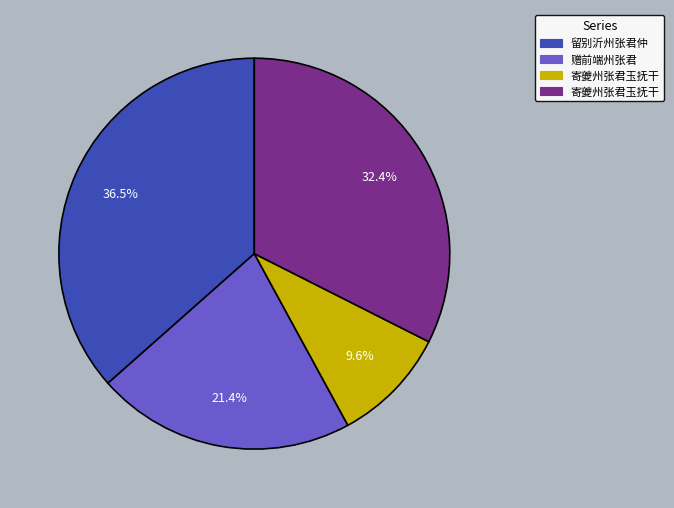

Does any single category account for the majority?

No